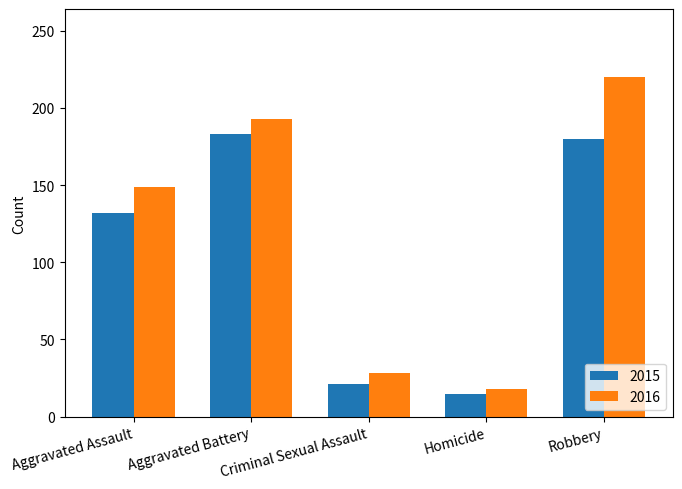

True or false: 2016 has a value of 149 at Aggravated Assault.

True